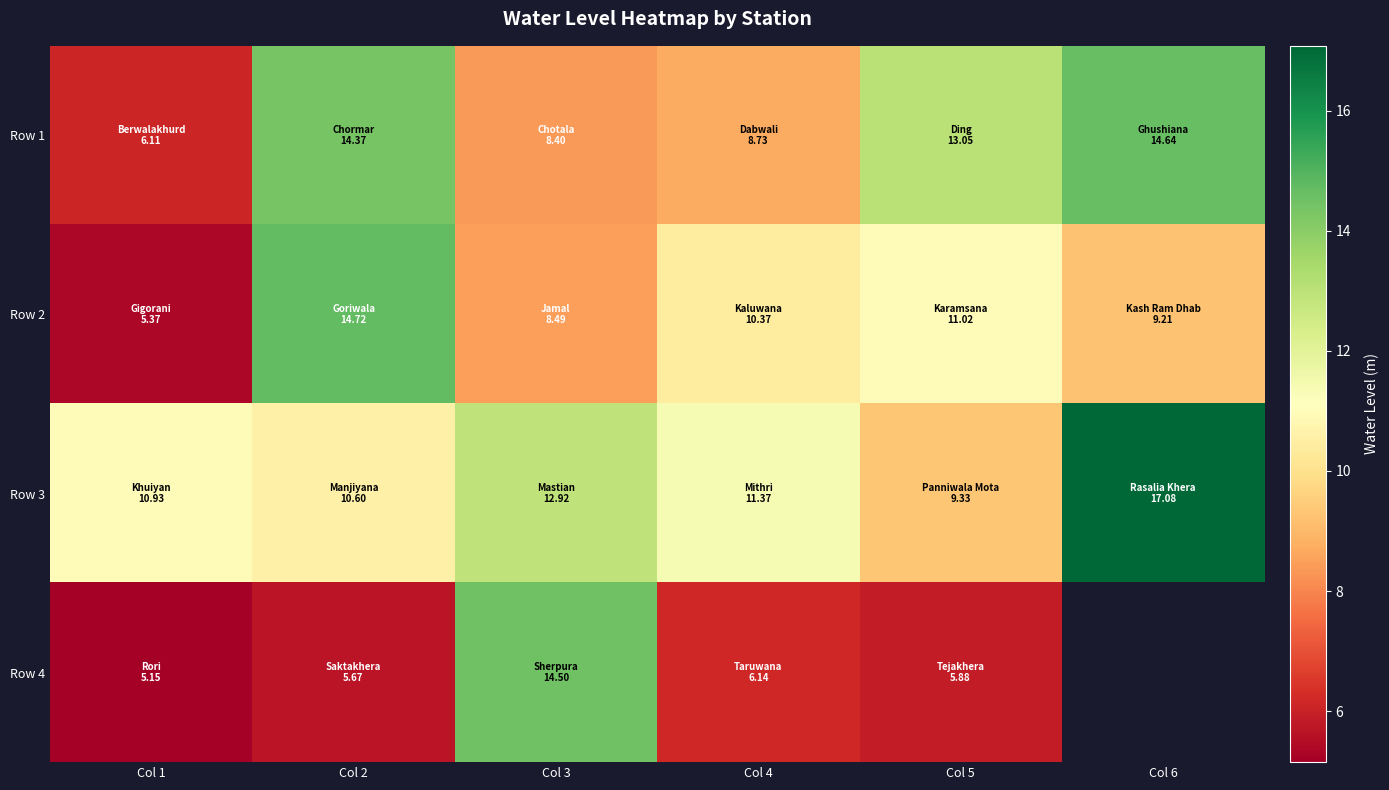

Where is Row 3 nearest to the value 13?

Col 3